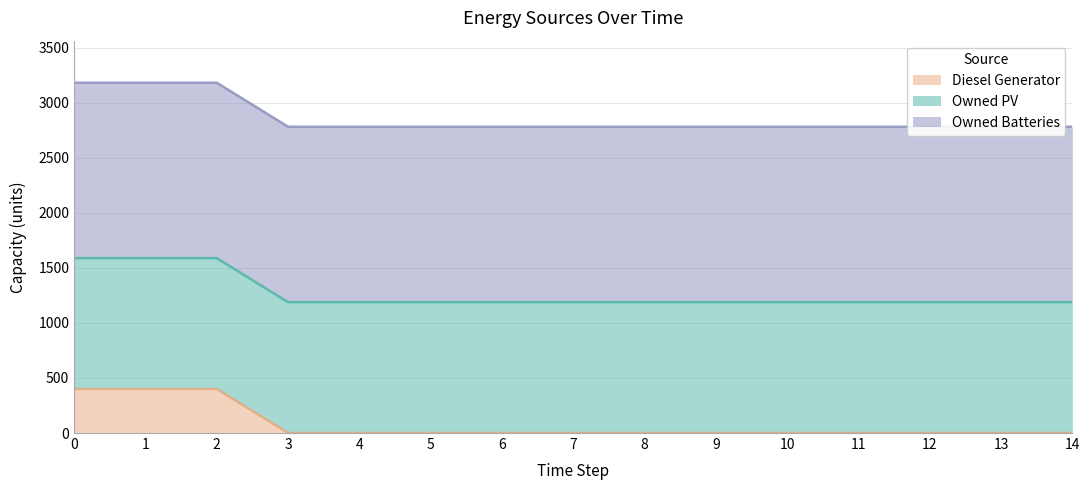

Rank the categories by Owned PV value from highest to lowest.

0, 1, 2, 3, 4, 5, 6, 7, 8, 9, 10, 11, 12, 13, 14